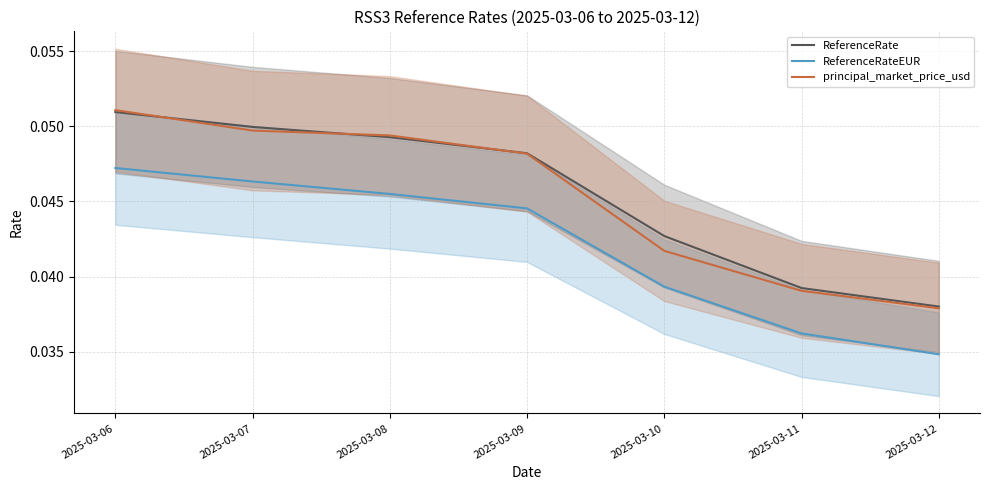

Does the chart have visible grid lines?

Yes